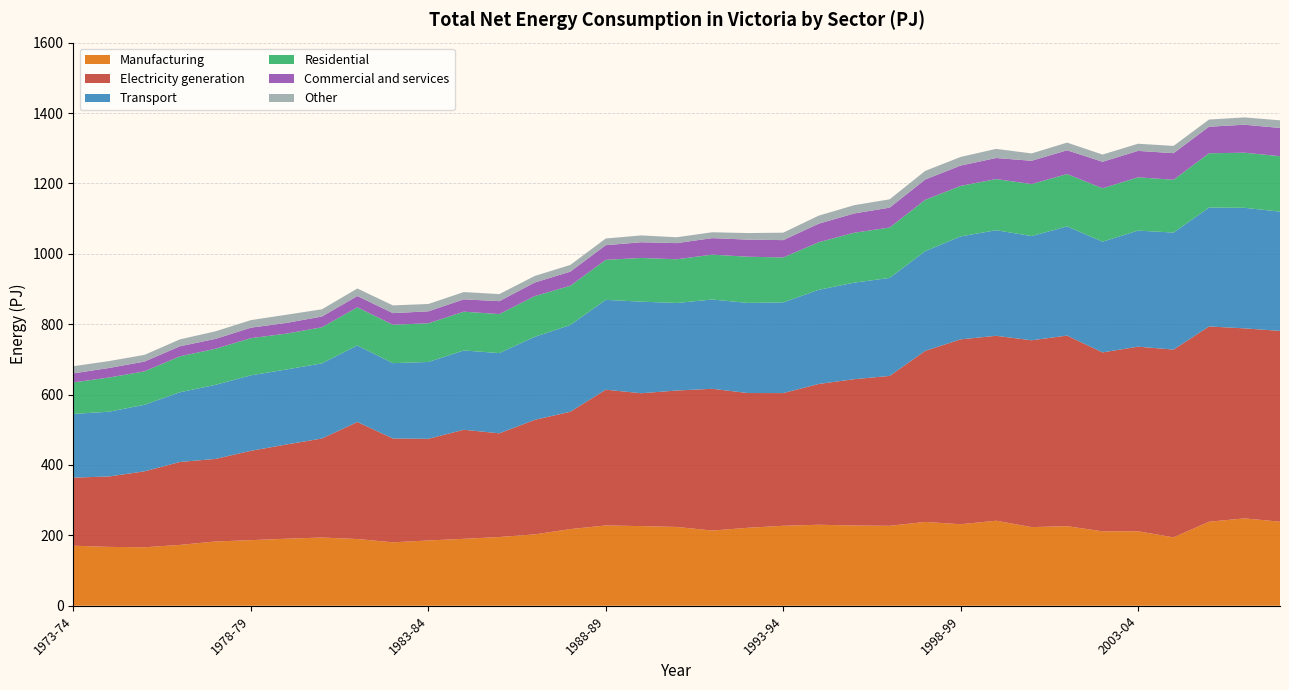

Reading left to right, extract all data points from this chart.

Manufacturing: 170.6	167.2	166.1	172.9	182.6	186.3	190.5	193.8	189.6	180.2	185.5	190.1	195.3	202.8	217.8	228.1	226.3	223.9	213.6	221.5	227.2	230.1	228.0	227.1	238.2	231.6	241.6	223.4	226.1	211.4	211.7	194.2	238.8	248.2	238.9
Electricity generation: 193.4	200.1	215.8	235.6	234.6	253.9	267.7	281.3	332.4	295.1	288.8	309.9	294.6	325.4	333.4	385.7	377.5	387.6	402.8	382.9	377.0	400.0	415.7	425.9	485.8	525.3	525.4	530.8	541.5	508.4	524.4	533.5	554.8	539.9	542.1
Transport: 181.0	184.0	189.1	198.1	210.4	214.5	213.1	213.5	217.5	214.0	218.3	225.3	228.0	235.9	246.4	255.3	260.2	248.7	253.7	256.0	257.8	267.5	274.3	278.4	283.3	292.5	300.0	296.2	310.2	314.7	329.8	332.5	337.8	342.5	338.9
Residential: 89.6	97.1	95.0	102.1	102.5	105.6	101.9	102.6	108.4	109.2	109.9	110.2	110.8	115.7	111.5	113.7	124.2	124.2	127.5	131.3	127.6	135.2	141.8	143.2	145.9	143.5	145.3	147.7	148.8	151.7	151.5	150.0	154.3	156.5	157.5
Commercial and services: 25.7	27.1	27.7	28.5	28.1	29.8	30.4	30.5	32.1	32.9	34.0	35.1	36.7	38.6	40.1	41.6	44.6	45.9	46.9	48.6	49.2	52.7	54.8	56.5	57.7	57.8	59.8	66.2	67.5	75.3	75.1	75.5	75.4	79.5	80.3
Other: 20.4	19.6	19.1	19.7	21.5	21.5	23.2	20.6	21.4	22.0	20.9	20.7	20.1	18.7	19.1	19.1	19.4	16.7	16.7	18.6	21.2	22.9	23.5	23.7	24.5	24.5	26.0	20.9	21.8	20.5	20.3	20.7	20.3	20.8	21.7